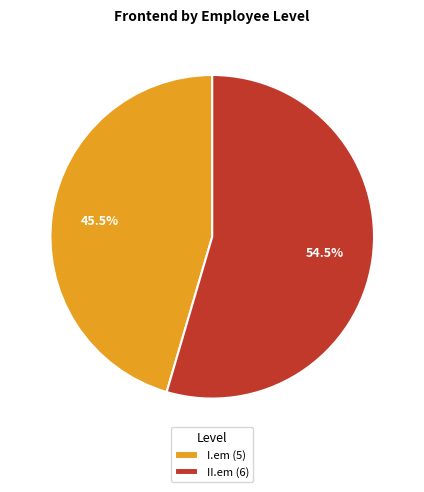

Is there a majority slice in this chart?

Yes